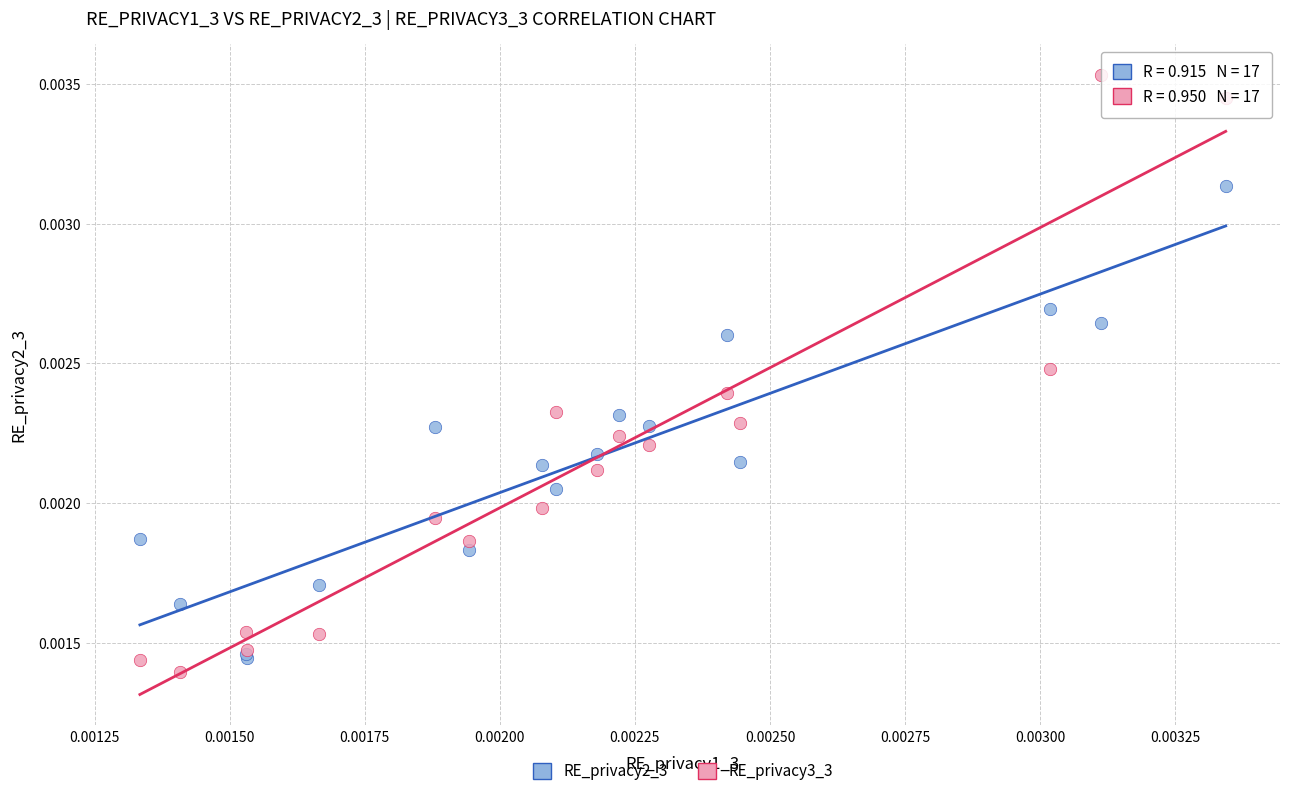

Which series has the widest spread of Y values?

RE_privacy3_3